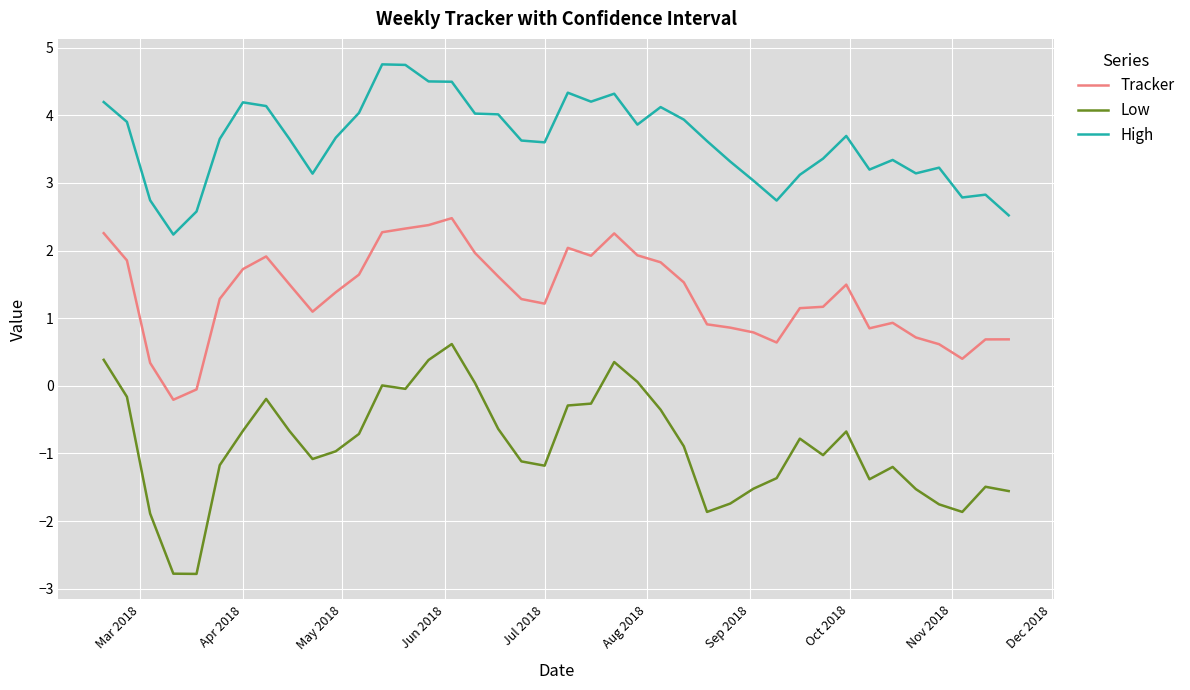

Which series has the largest total across all categories?

High